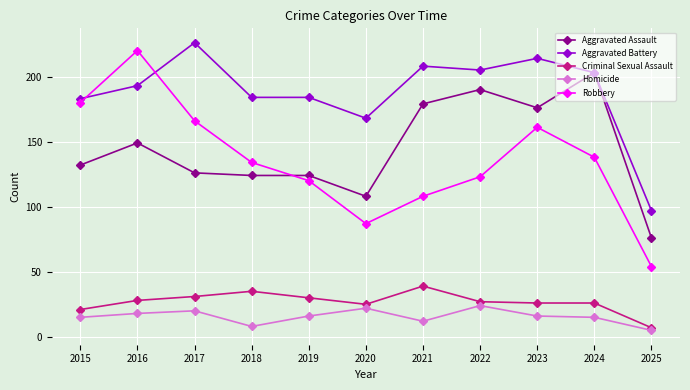

True or false: Aggravated Battery has more than 0 interior local peaks.

True